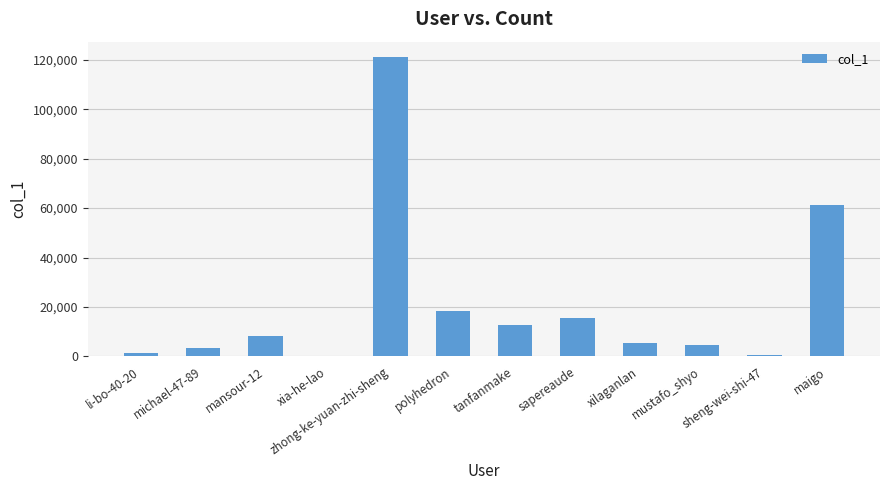

What is the sum of all values?

253316